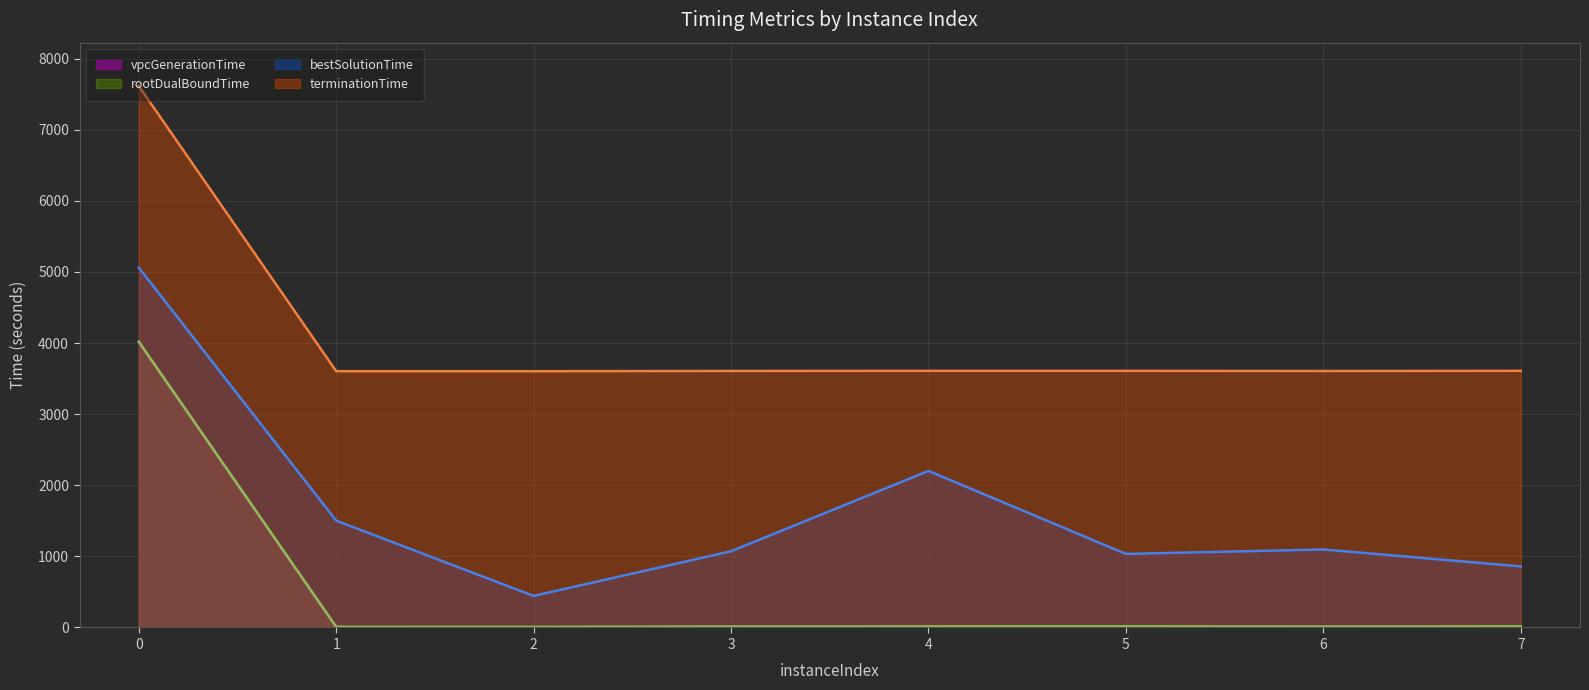

Is the value of bestSolutionTime at 5 greater than the value of rootDualBoundTime at 3?

Yes